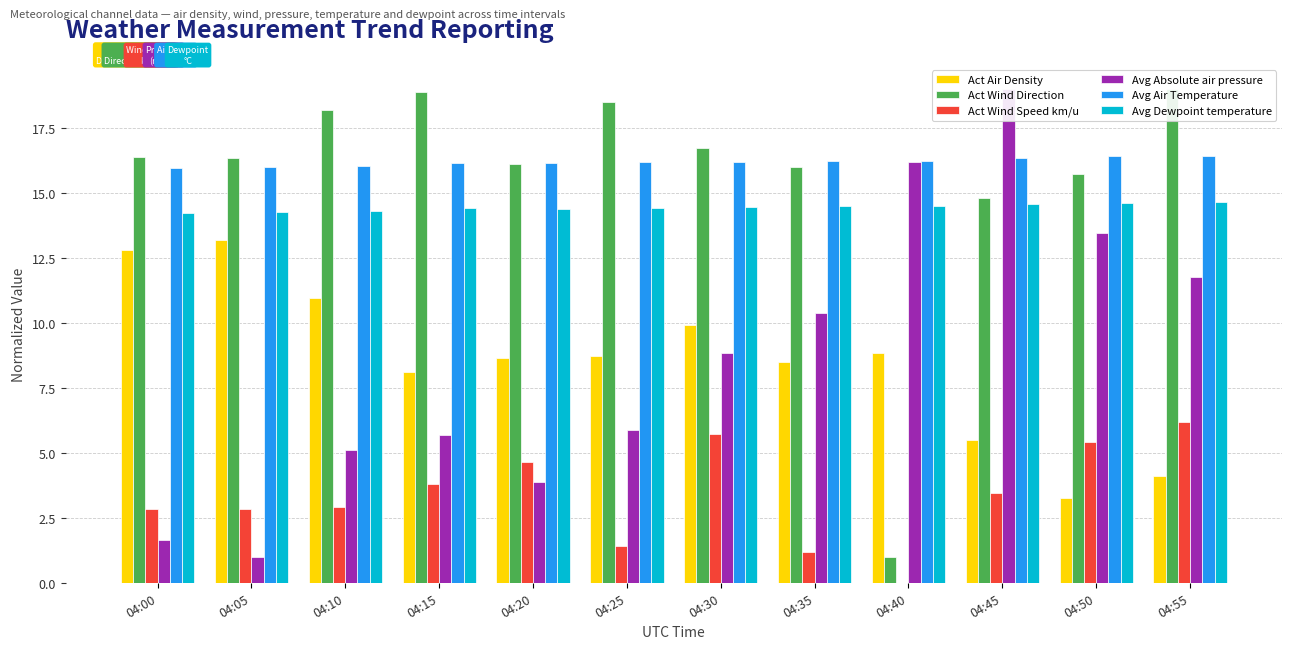

True or false: Avg Air Temperature has a value of 16.1 at 04:10.

True